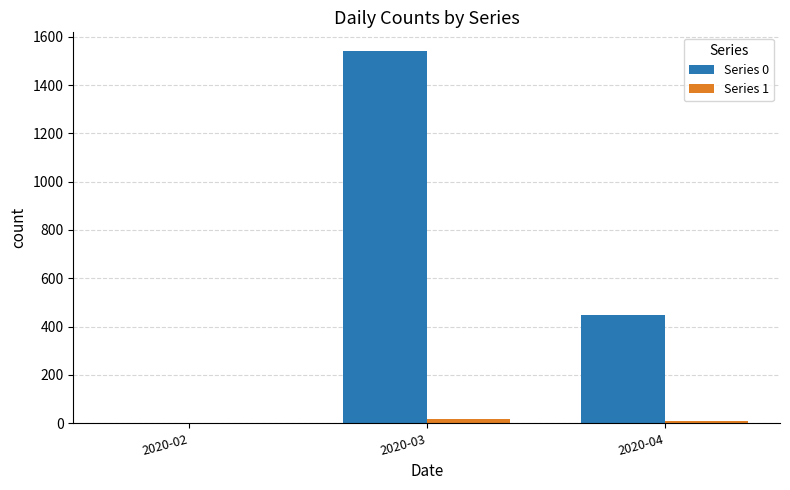

Count the number of data series in this chart.

2